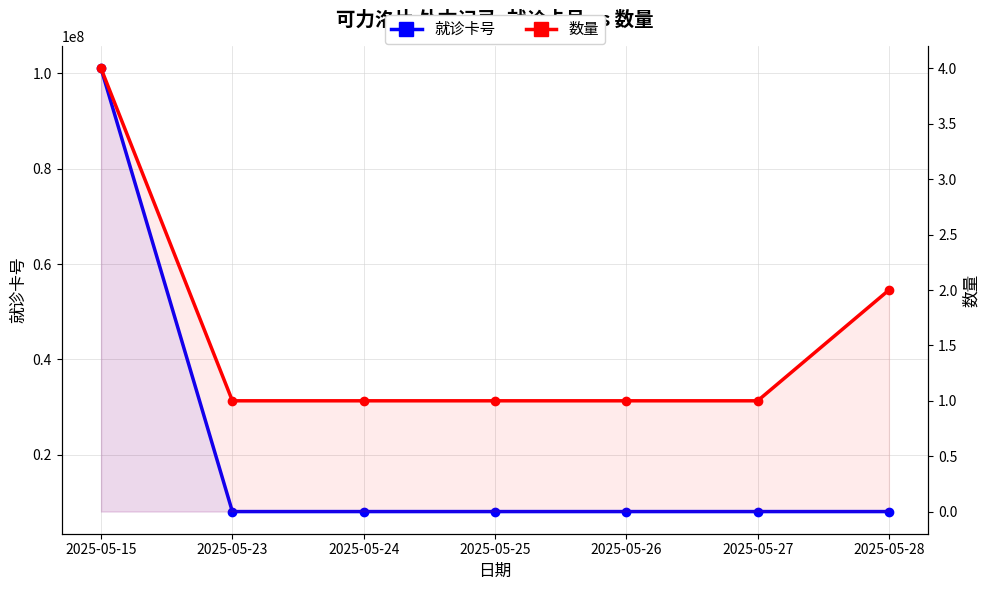

What is the value of the 数量 point at the 2nd from the left?

1